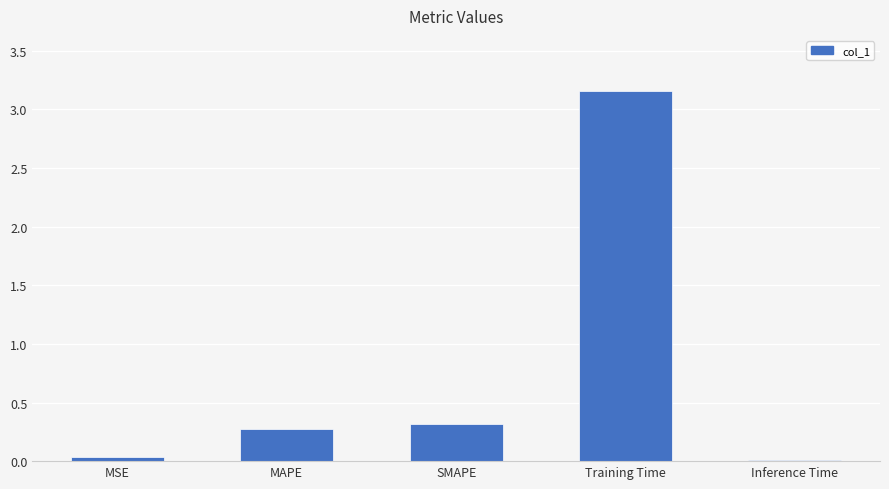

Is it true that the value at Inference Time is 0.0?

True